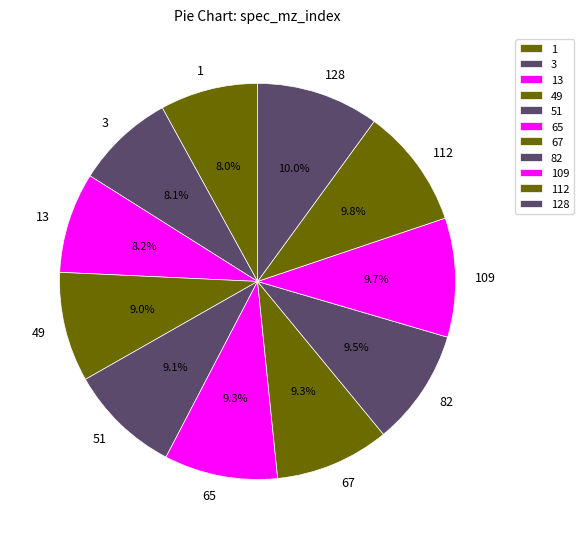

What is the ratio of the value at 112 to the value at 13?

1.2